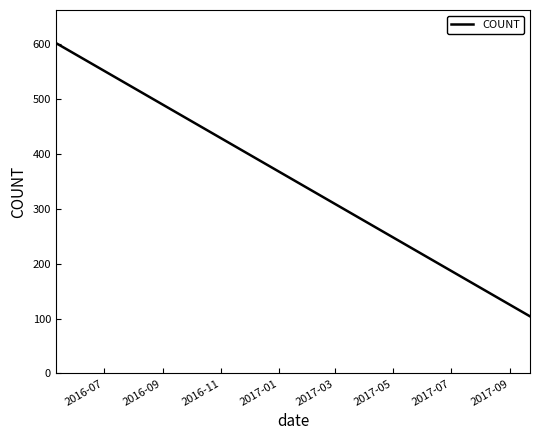

What is the smallest value displayed?

104